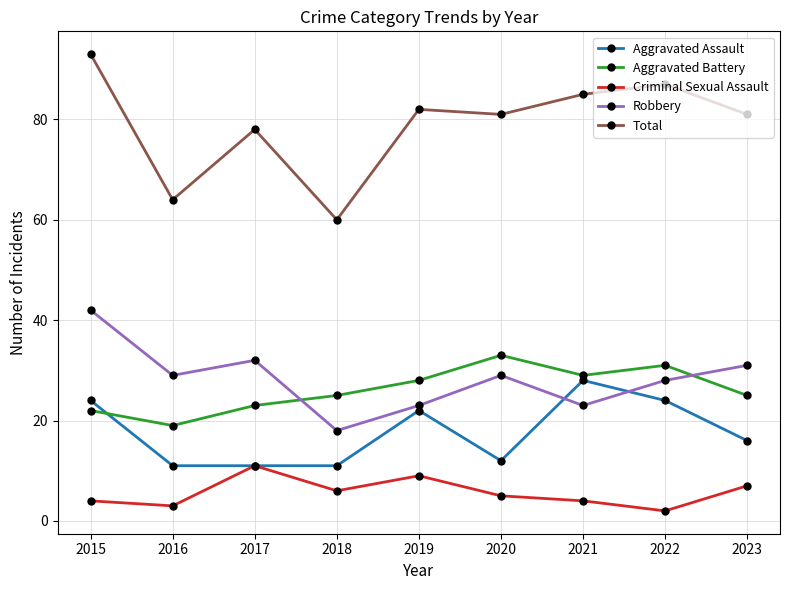

What is the difference between the maximum and minimum values in the Criminal Sexual Assault series?

9